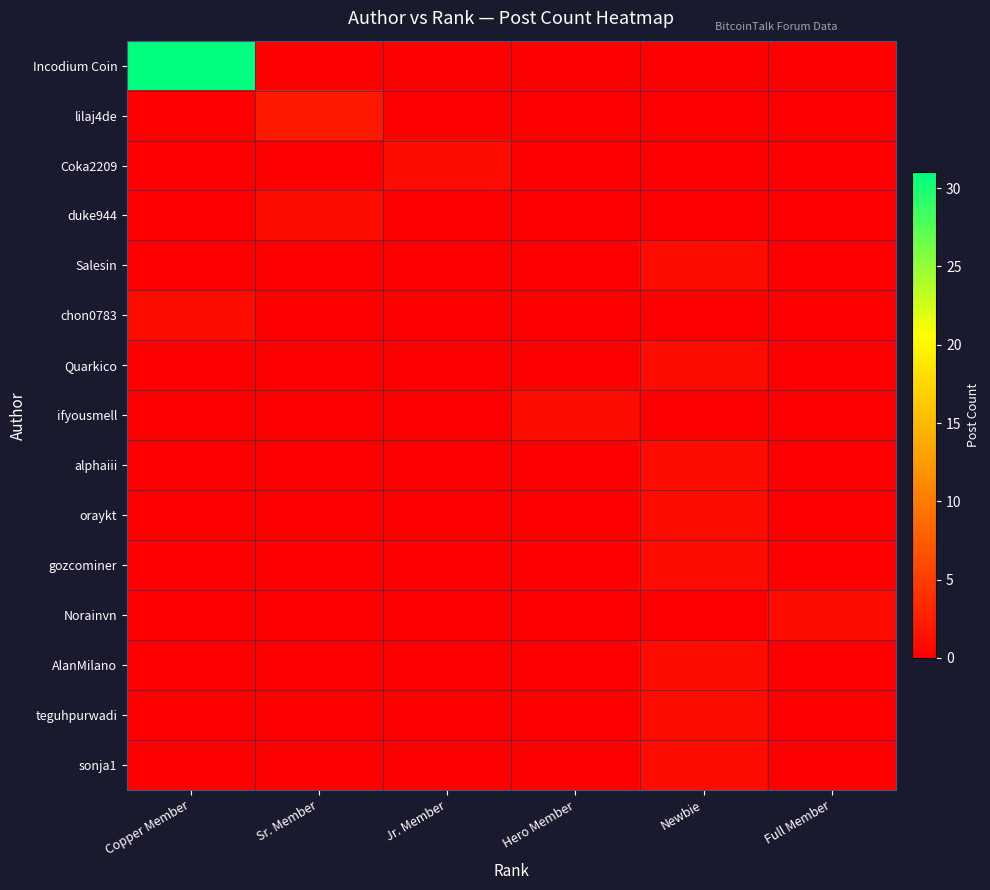

Reading right to left, what are all the values shown in this chart?

Incodium Coin: Full Member=0	Newbie=0	Hero Member=0	Jr. Member=0	Sr. Member=0	Copper Member=31
lilaj4de: Full Member=0	Newbie=0	Hero Member=0	Jr. Member=0	Sr. Member=2	Copper Member=0
Coka2209: Full Member=0	Newbie=0	Hero Member=0	Jr. Member=1	Sr. Member=0	Copper Member=0
duke944: Full Member=0	Newbie=0	Hero Member=0	Jr. Member=0	Sr. Member=1	Copper Member=0
Salesin: Full Member=0	Newbie=1	Hero Member=0	Jr. Member=0	Sr. Member=0	Copper Member=0
chon0783: Full Member=0	Newbie=0	Hero Member=0	Jr. Member=0	Sr. Member=0	Copper Member=1
Quarkico: Full Member=0	Newbie=1	Hero Member=0	Jr. Member=0	Sr. Member=0	Copper Member=0
ifyousmell: Full Member=0	Newbie=0	Hero Member=1	Jr. Member=0	Sr. Member=0	Copper Member=0
alphaiii: Full Member=0	Newbie=1	Hero Member=0	Jr. Member=0	Sr. Member=0	Copper Member=0
oraykt: Full Member=0	Newbie=1	Hero Member=0	Jr. Member=0	Sr. Member=0	Copper Member=0
gozcominer: Full Member=0	Newbie=1	Hero Member=0	Jr. Member=0	Sr. Member=0	Copper Member=0
Norainvn: Full Member=1	Newbie=0	Hero Member=0	Jr. Member=0	Sr. Member=0	Copper Member=0
AlanMilano: Full Member=0	Newbie=1	Hero Member=0	Jr. Member=0	Sr. Member=0	Copper Member=0
teguhpurwadi: Full Member=0	Newbie=1	Hero Member=0	Jr. Member=0	Sr. Member=0	Copper Member=0
sonja1: Full Member=0	Newbie=1	Hero Member=0	Jr. Member=0	Sr. Member=0	Copper Member=0